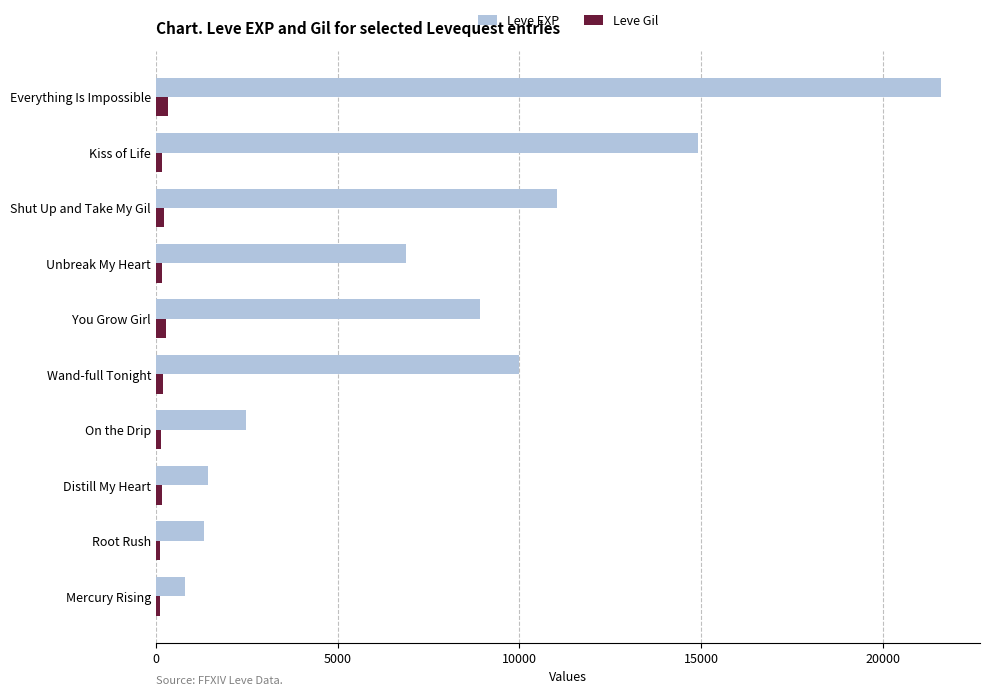

Is it true that Leve EXP equals 1420 at Distill My Heart?

True